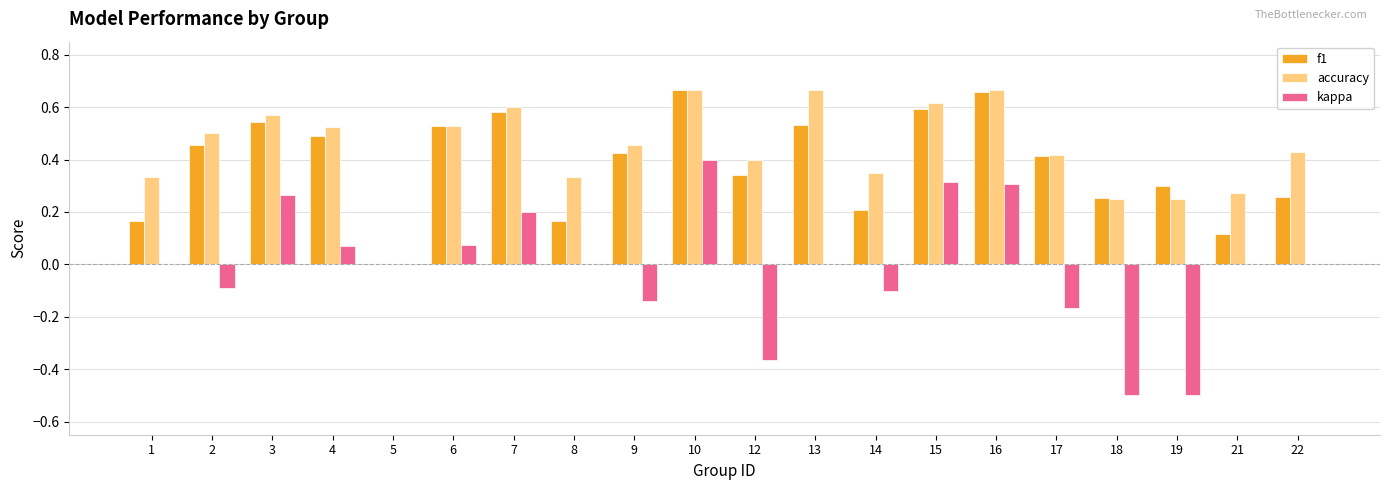

Which series has the largest range (max minus min)?

kappa